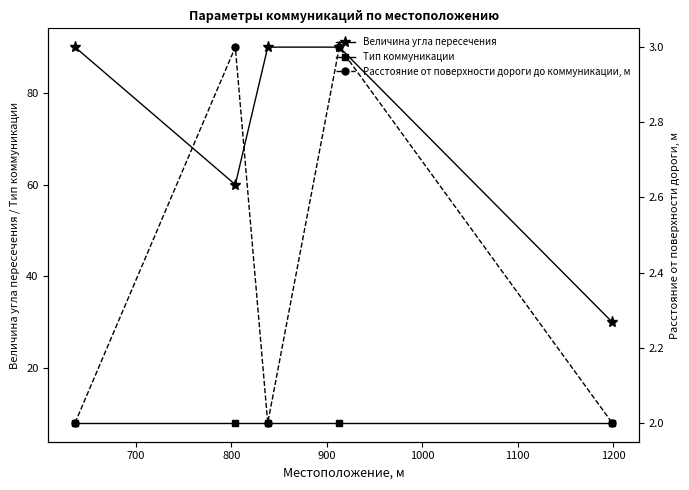

True or false: Расстояние от поверхности дороги до коммуникации, м has more than 2 interior local peaks.

False